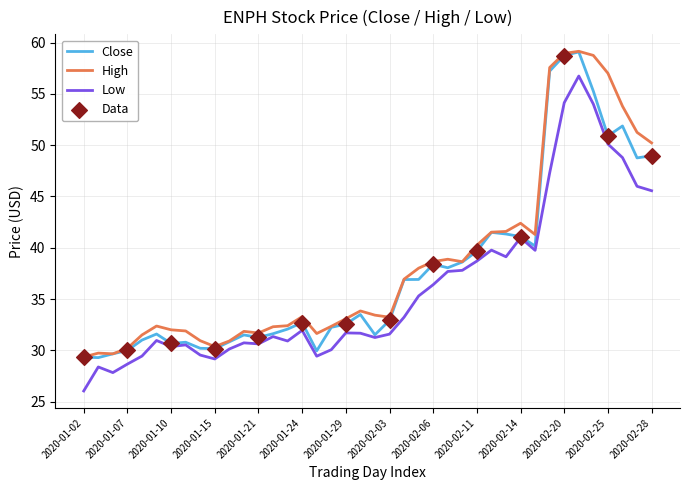

What is the smallest value displayed?

26.0